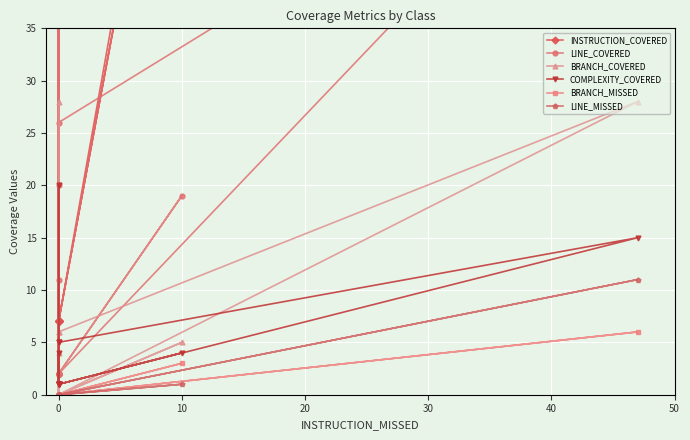

True or false: BRANCH_COVERED and BRANCH_MISSED intersect in this chart.

False